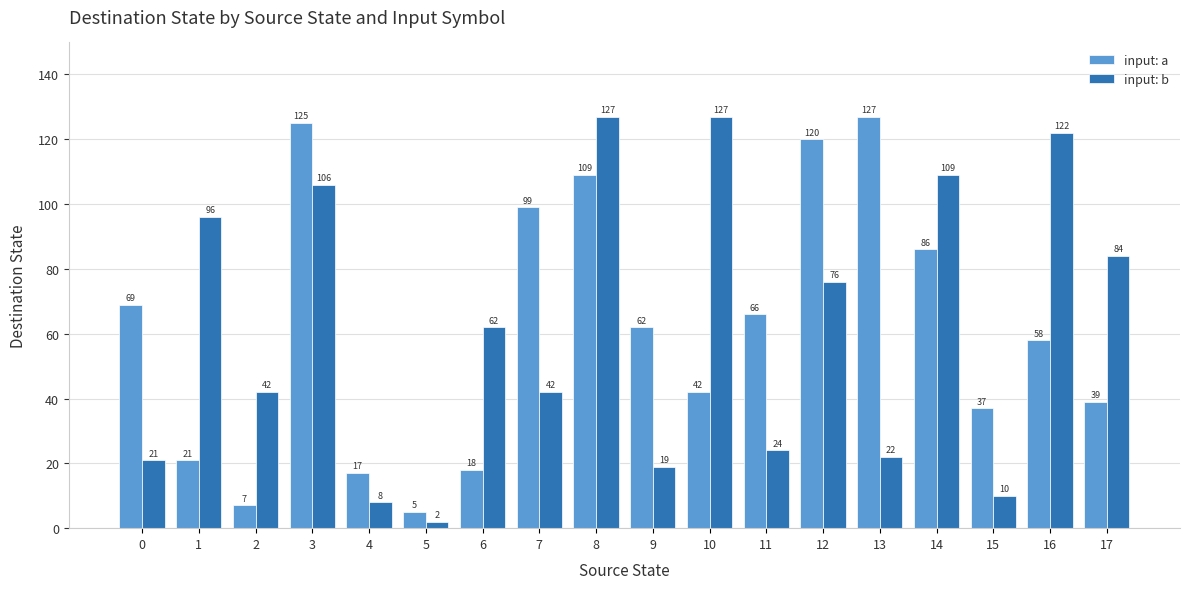

Does the chart contain stacked bars?

No